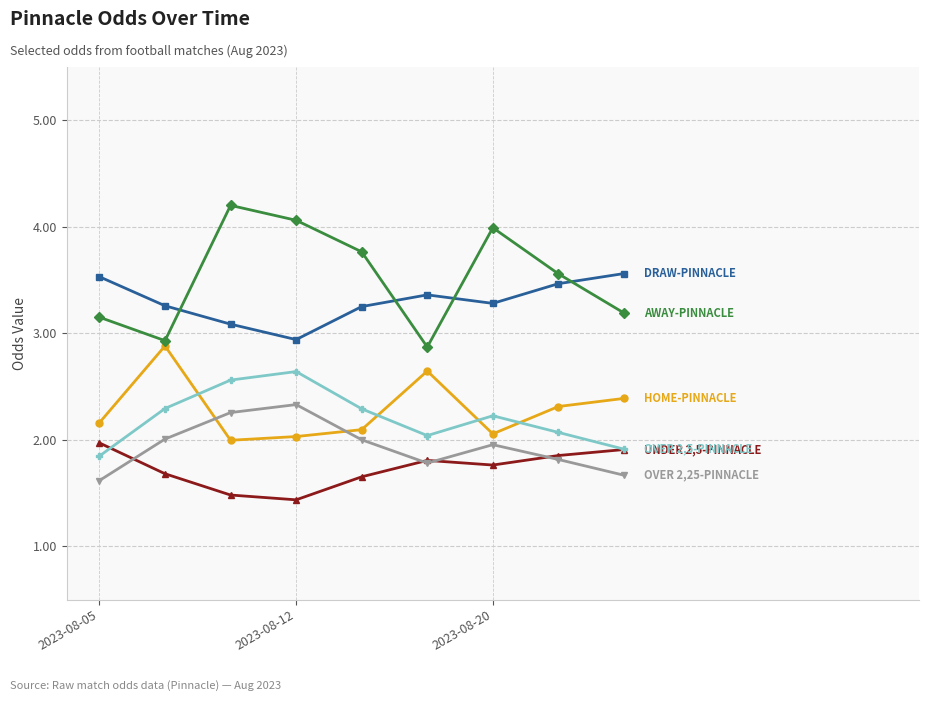

What is the maximum value shown in the chart?

4.2